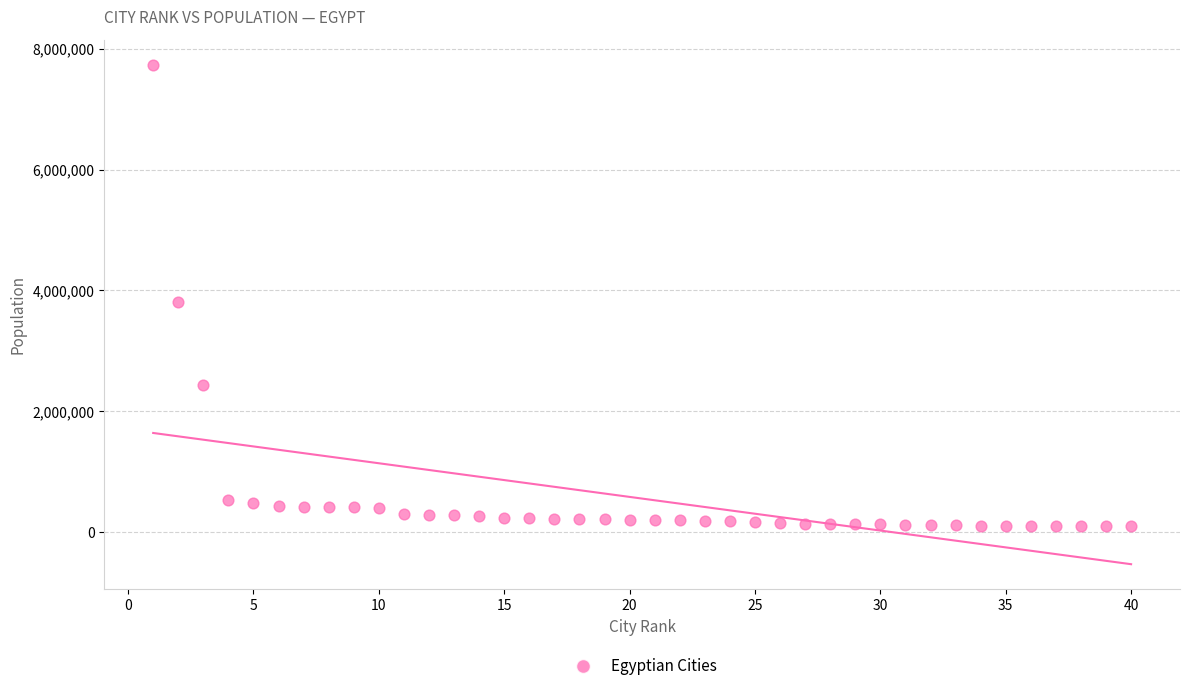

What Y value in the scatter plot is closest to 3916985?

3811516